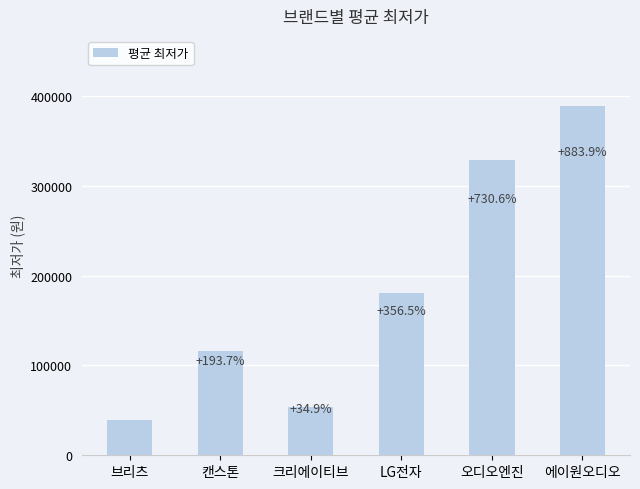

True or false: the data shows 389000 at 에이원오디오.

True